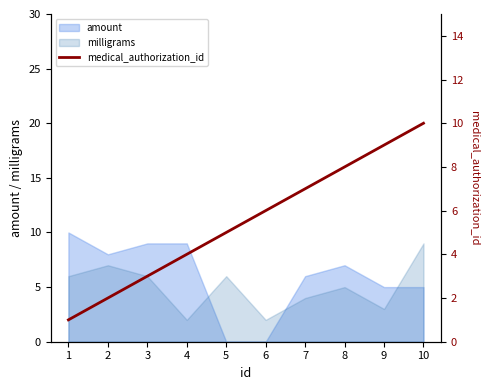

True or false: there are more than 2 points higher than both neighbors.

False